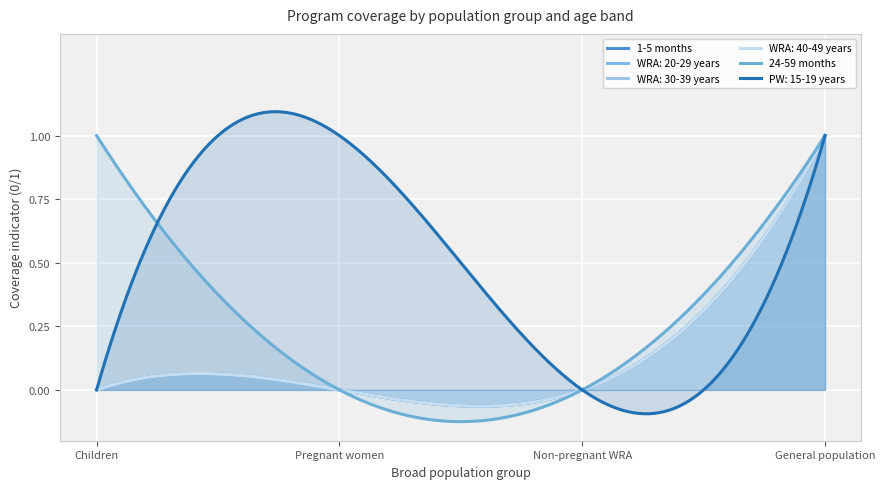

Reading right to left, transcribe all the data shown in this chart.

1-5 months: General population=1	Non-pregnant WRA=0	Pregnant women=0	Children=0
WRA: 20-29 years: General population=1	Non-pregnant WRA=0	Pregnant women=0	Children=0
WRA: 30-39 years: General population=1	Non-pregnant WRA=0	Pregnant women=0	Children=0
WRA: 40-49 years: General population=1	Non-pregnant WRA=0	Pregnant women=0	Children=0
24-59 months: General population=1	Non-pregnant WRA=0	Pregnant women=0	Children=1
PW: 15-19 years: General population=1	Non-pregnant WRA=0	Pregnant women=1	Children=0